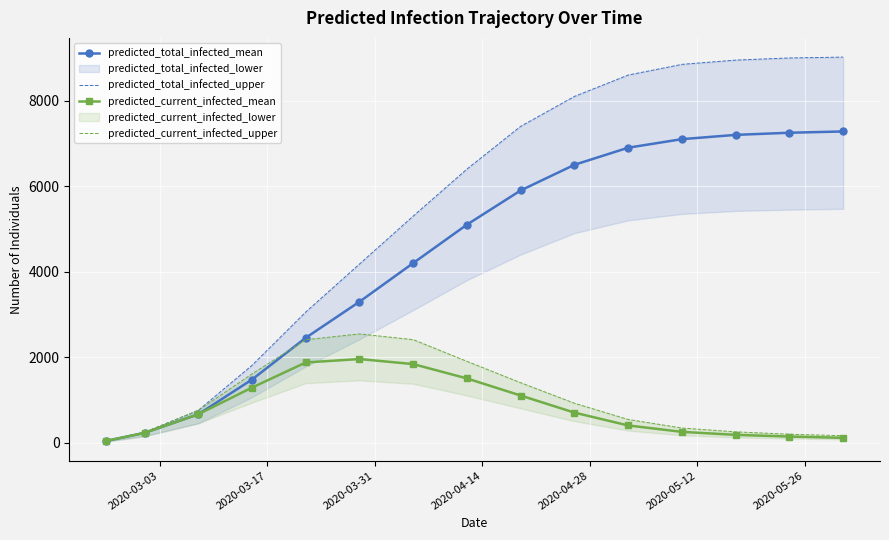

What is the highest value of the predicted_current_infected_mean series?

1954